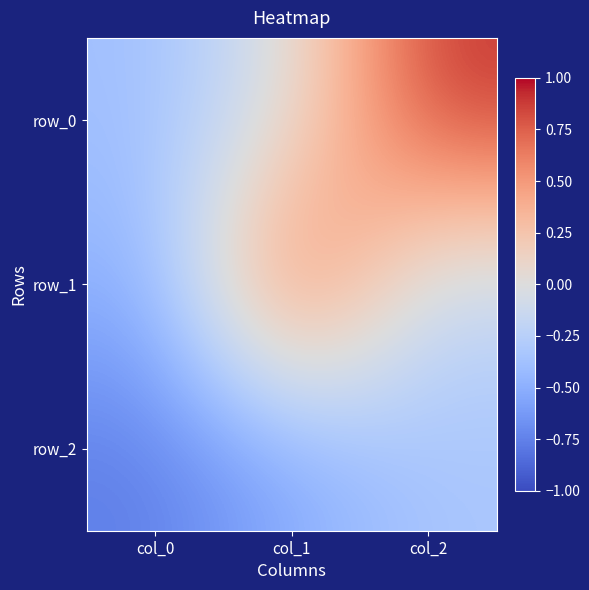

Which has a higher value, col_1 or col_0?

col_1